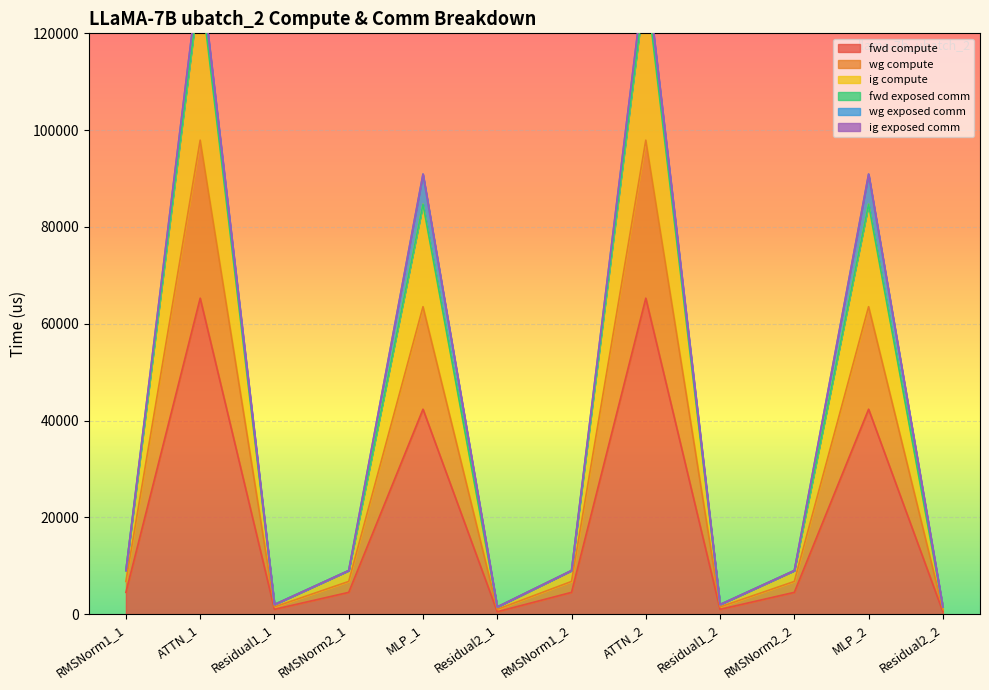

True or false: ig compute has a value of 1994.8 at Residual1_1.

True